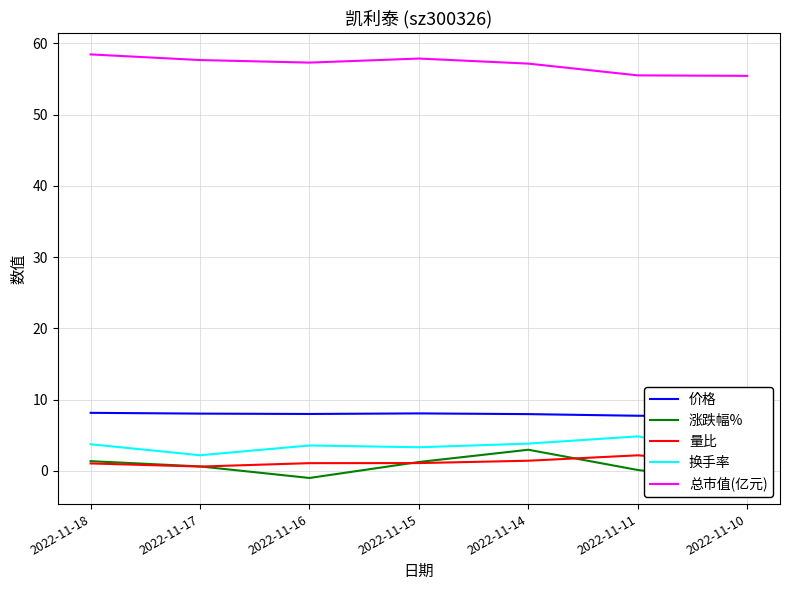

Where is the first local minimum for 总市值(亿元)?

2022-11-16